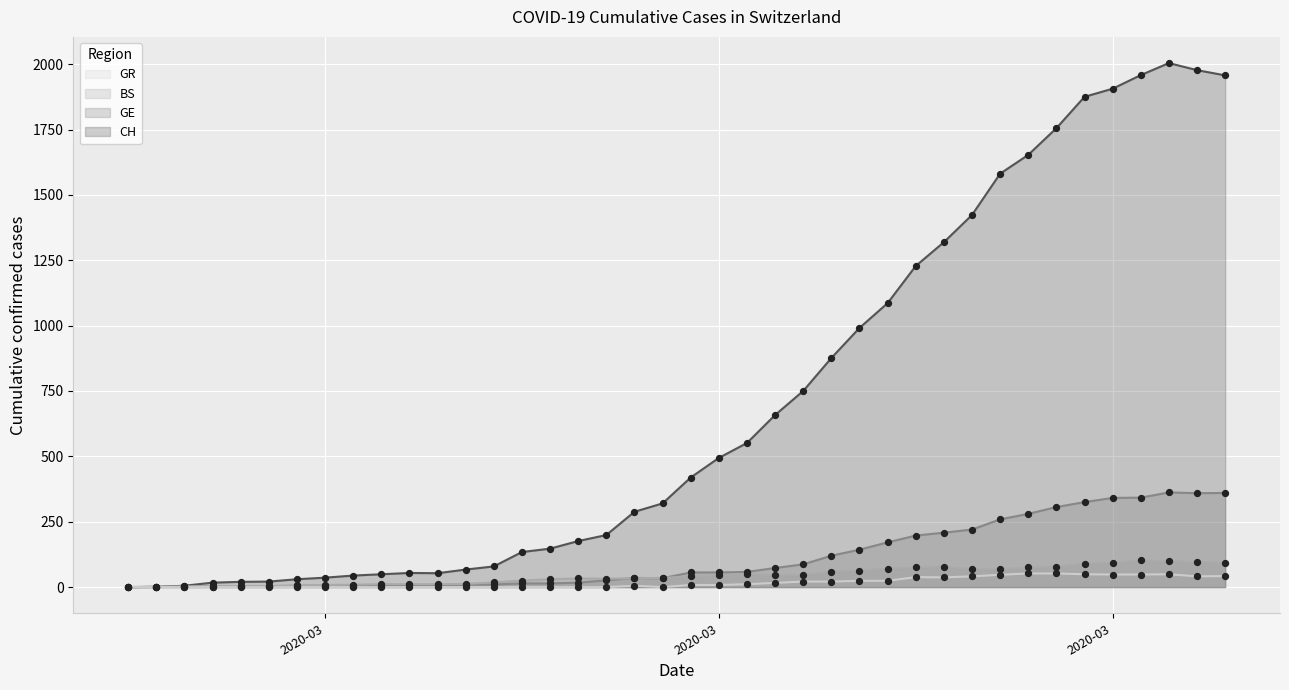

At how many categories does at least one series exceed 1586?

8